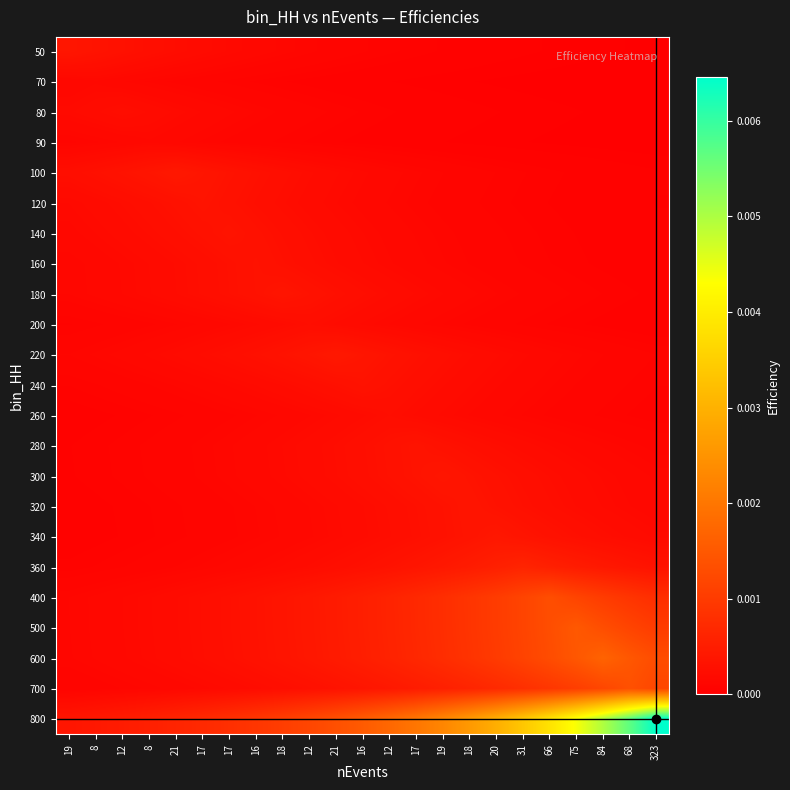

At 19, list the series in order from largest to smallest.

50, 800, 100, 80, 120, 140, 70, 160, 180, 400, 500, 600, 220, 90, 700, 240, 200, 360, 280, 300, 320, 260, 340